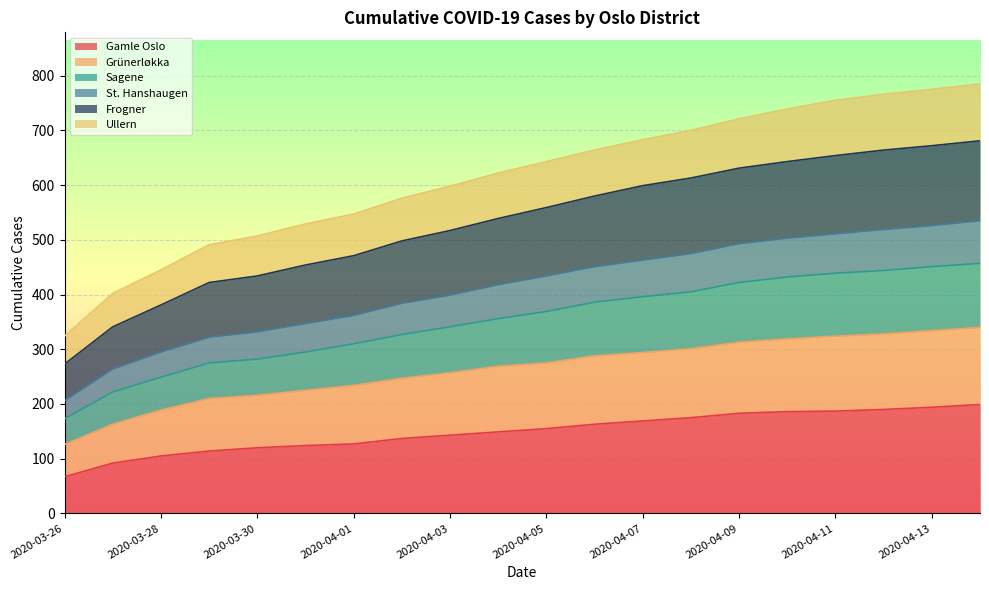

The value of Gamle Oslo at 2020-04-09 is 183. True or false?

True